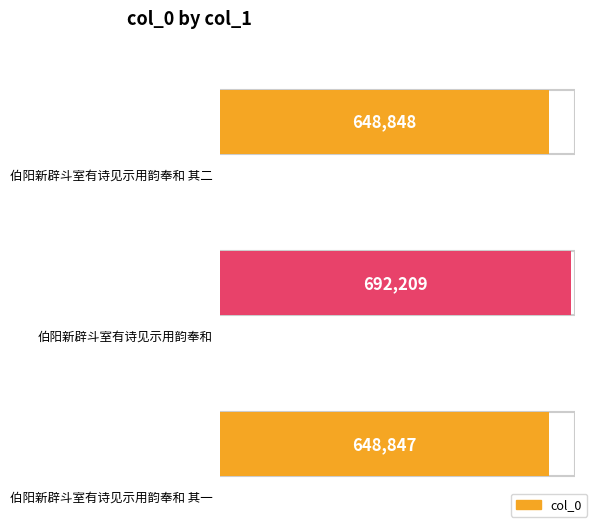

Rank the categories by value from lowest to highest.

伯阳新辟斗室有诗见示用韵奉和 其一, 伯阳新辟斗室有诗见示用韵奉和 其二, 伯阳新辟斗室有诗见示用韵奉和